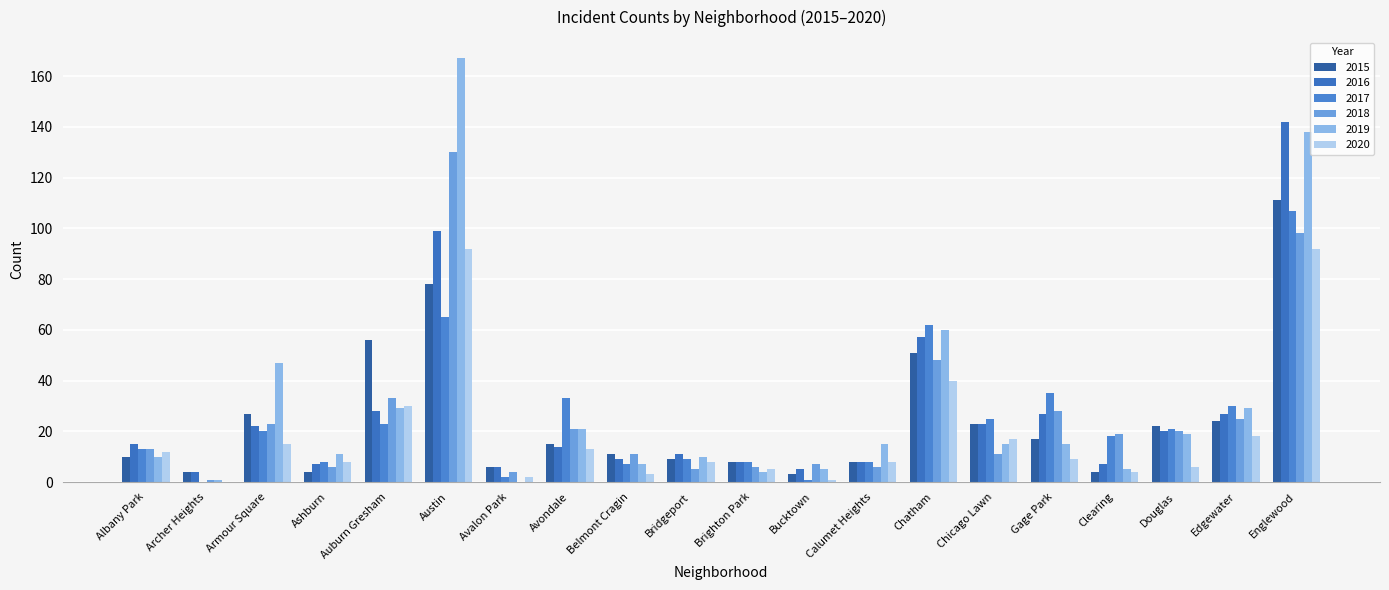

What is the value of the 2020 bar at the 19th from the left?

18